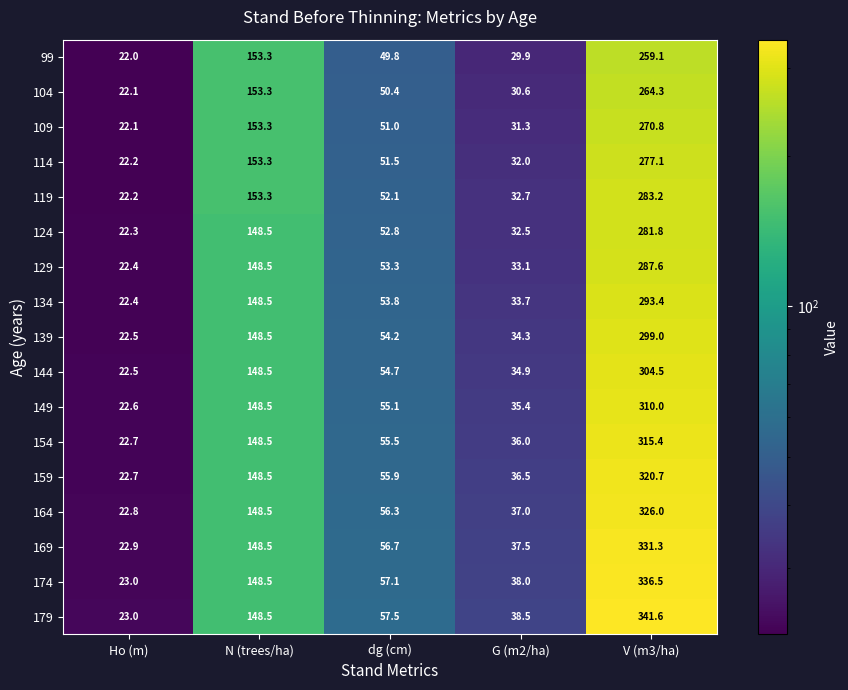

At G (m2/ha), list the series in order from smallest to largest.

99, 104, 109, 114, 124, 119, 129, 134, 139, 144, 149, 154, 159, 164, 169, 174, 179